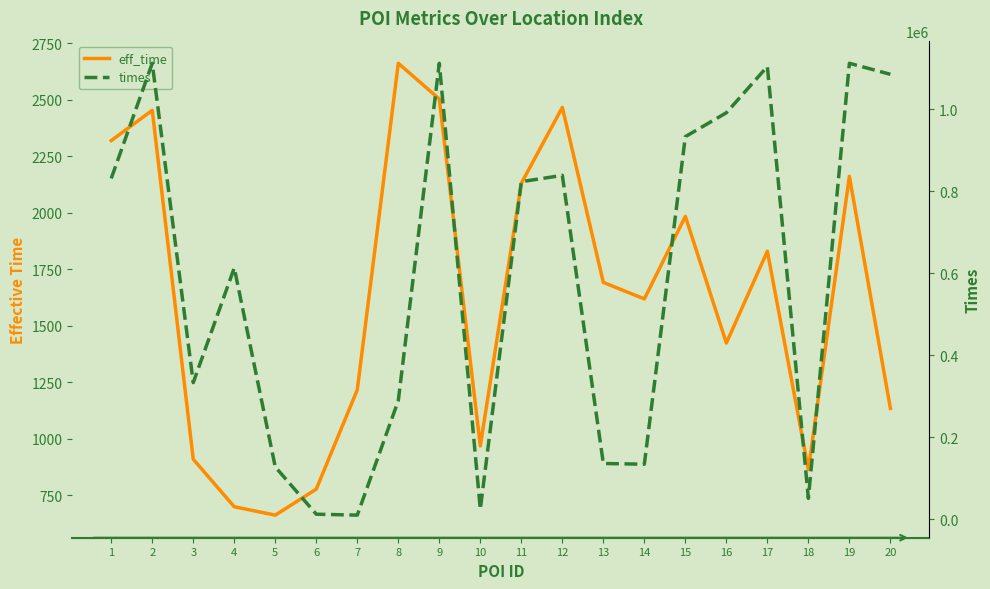

Is the value of times at 19 greater than the value of eff_time at 16?

Yes